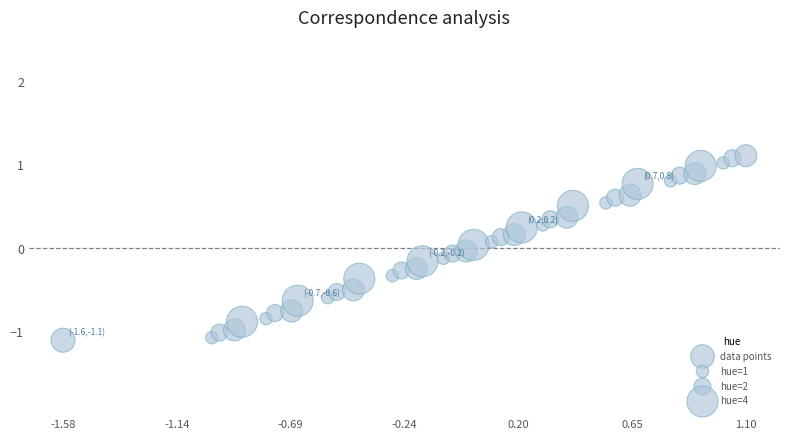

What is the range of Y values (max minus min)?

2.2